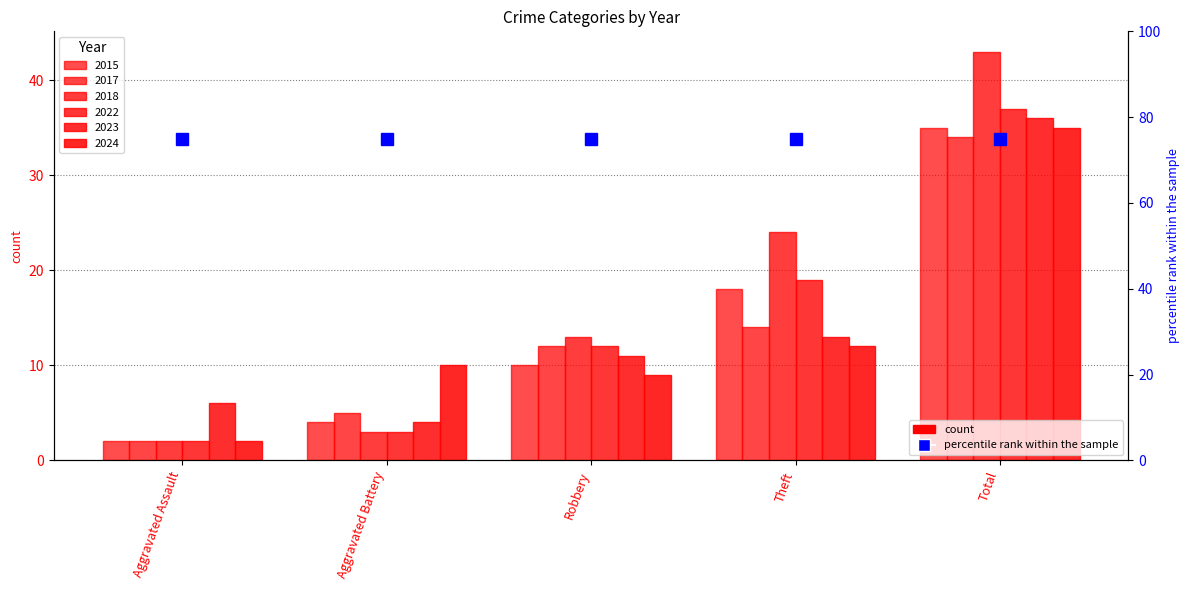

What value does the 2017 series have at Theft?

14